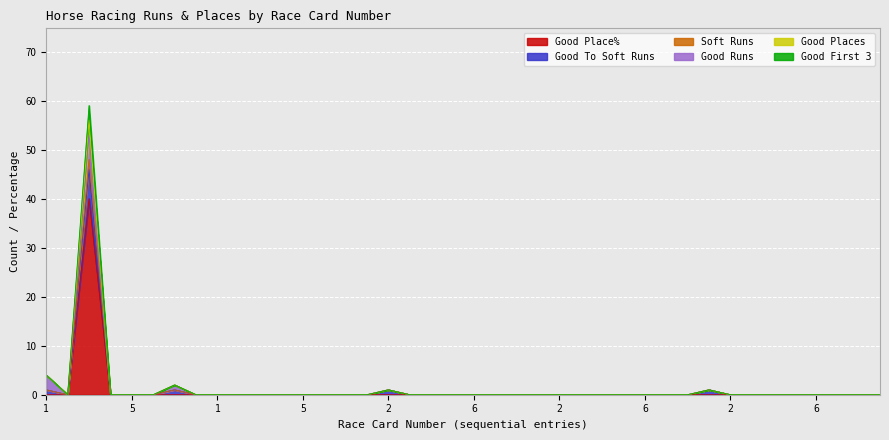

Does the chart display data point markers on the line(s)?

No